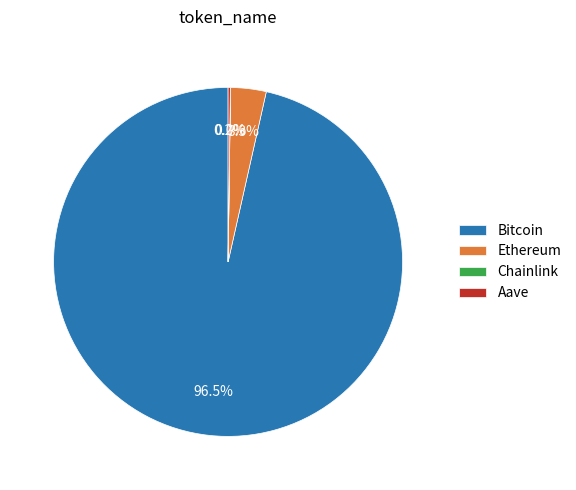

The Ethereum slice represents 3% of the pie. True or false?

True